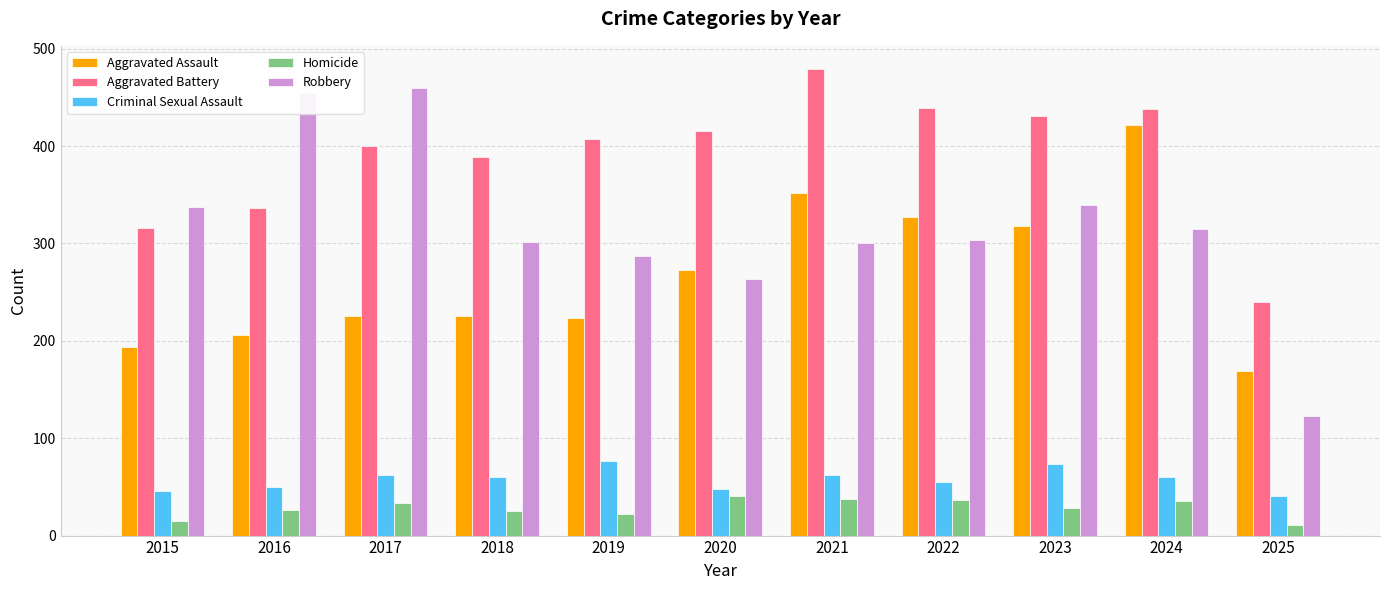

The Aggravated Assault series shows 273 at 2020. True or false?

True